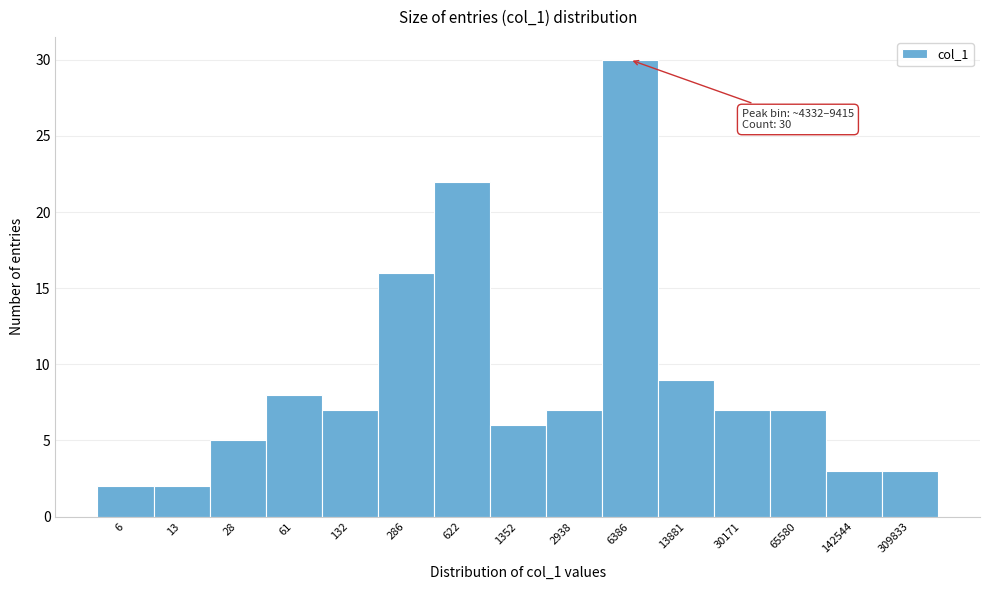

Reading left to right, extract all data points from this chart.

2	2	5	8	7	16	22	6	7	30	9	7	7	3	3